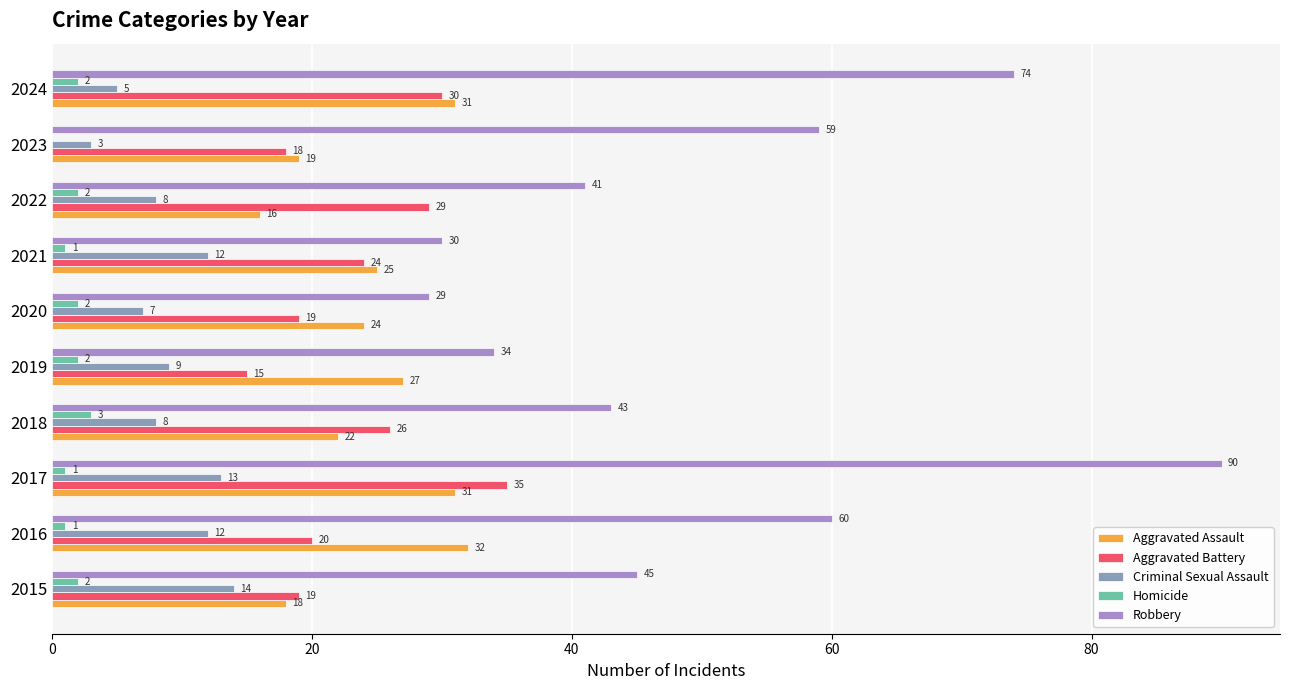

Count the Homicide values in the range 1 to 2.

8